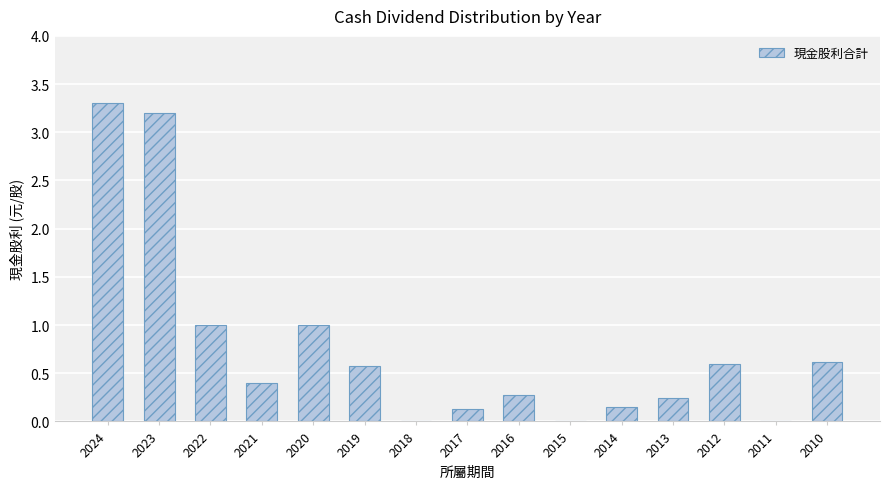

Which has a higher value, 2022 or 2010?

2022